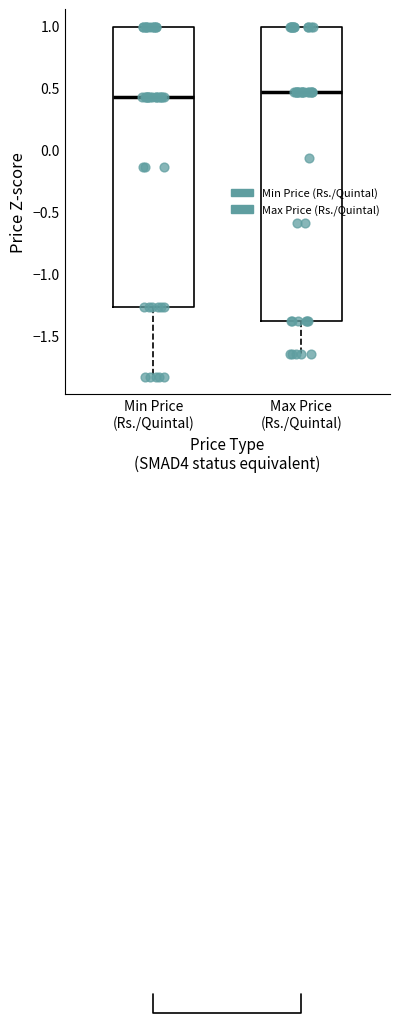

Where does the lower whisker of the box for Min Price (Rs./Quintal) end on the y-axis? The values are not printed on the chart, so give them approximately, as read against the axis.

-1.85